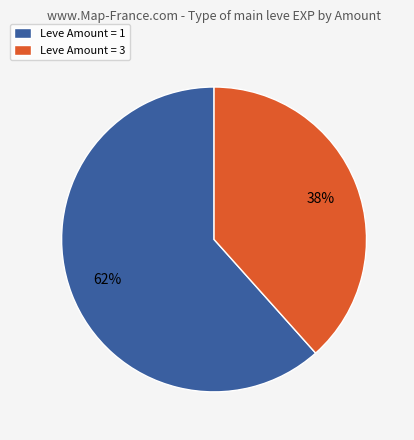

What percentage is the Leve Amount = 1 slice, to the nearest percent?

62%